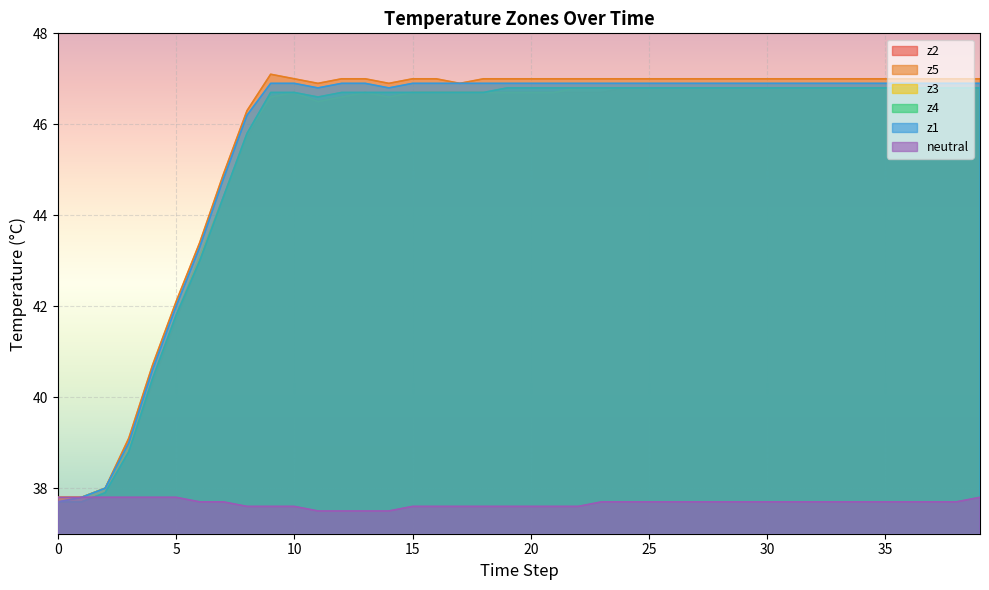

Is it true that z4 equals 41.8 at 5?

True